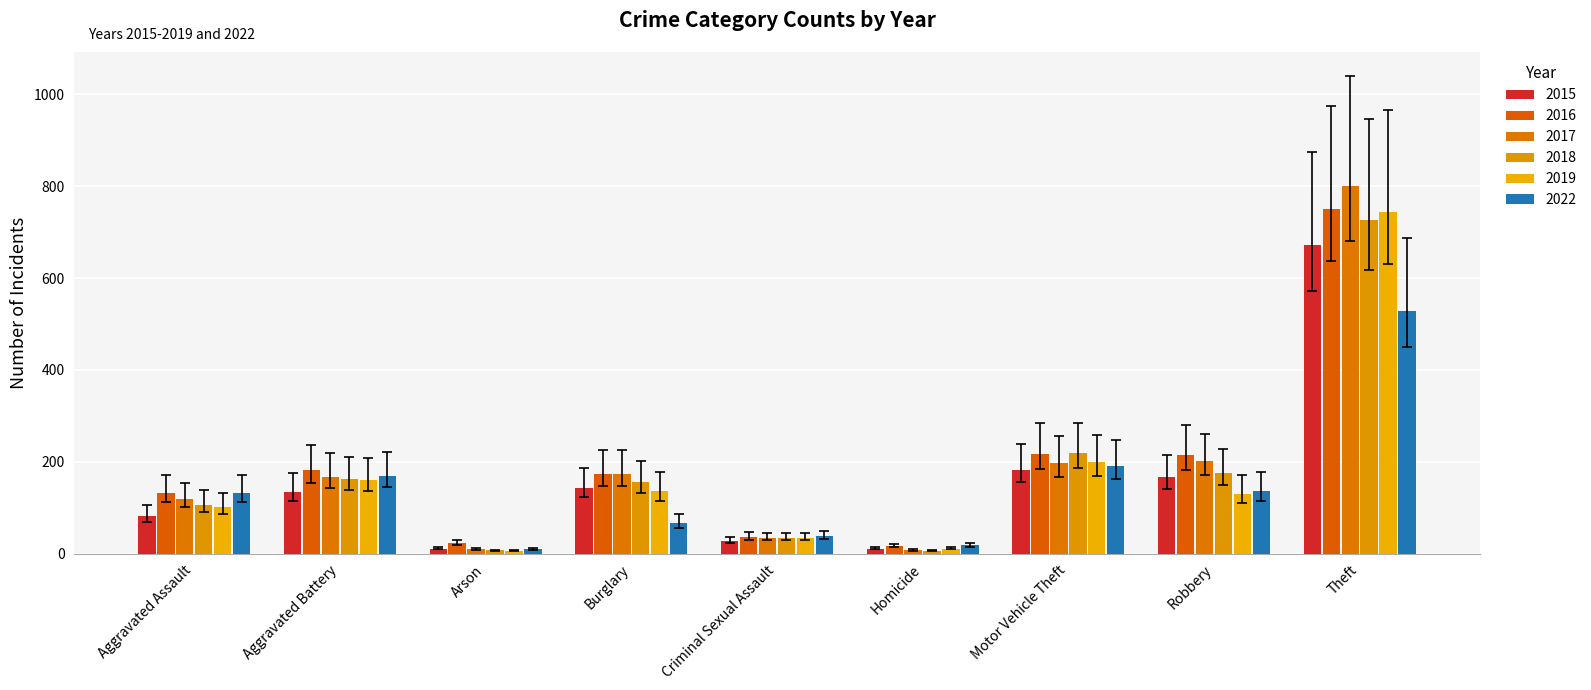

What is the difference between the 2019 values at Motor Vehicle Theft and Aggravated Assault?

98